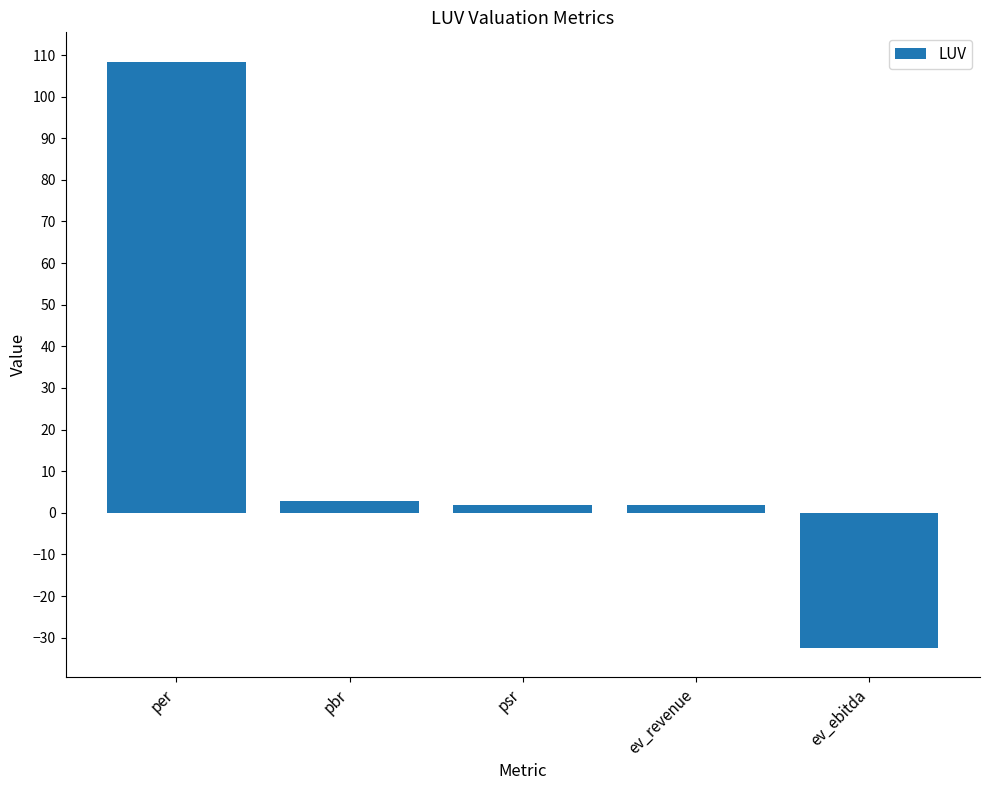

Count the number of values greater than 1.

4